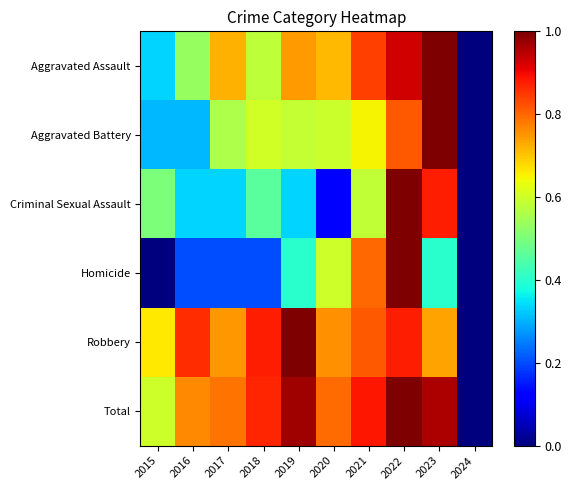

Rank the series at 2017 from highest to lowest value.

Total, Robbery, Aggravated Assault, Aggravated Battery, Criminal Sexual Assault, Homicide